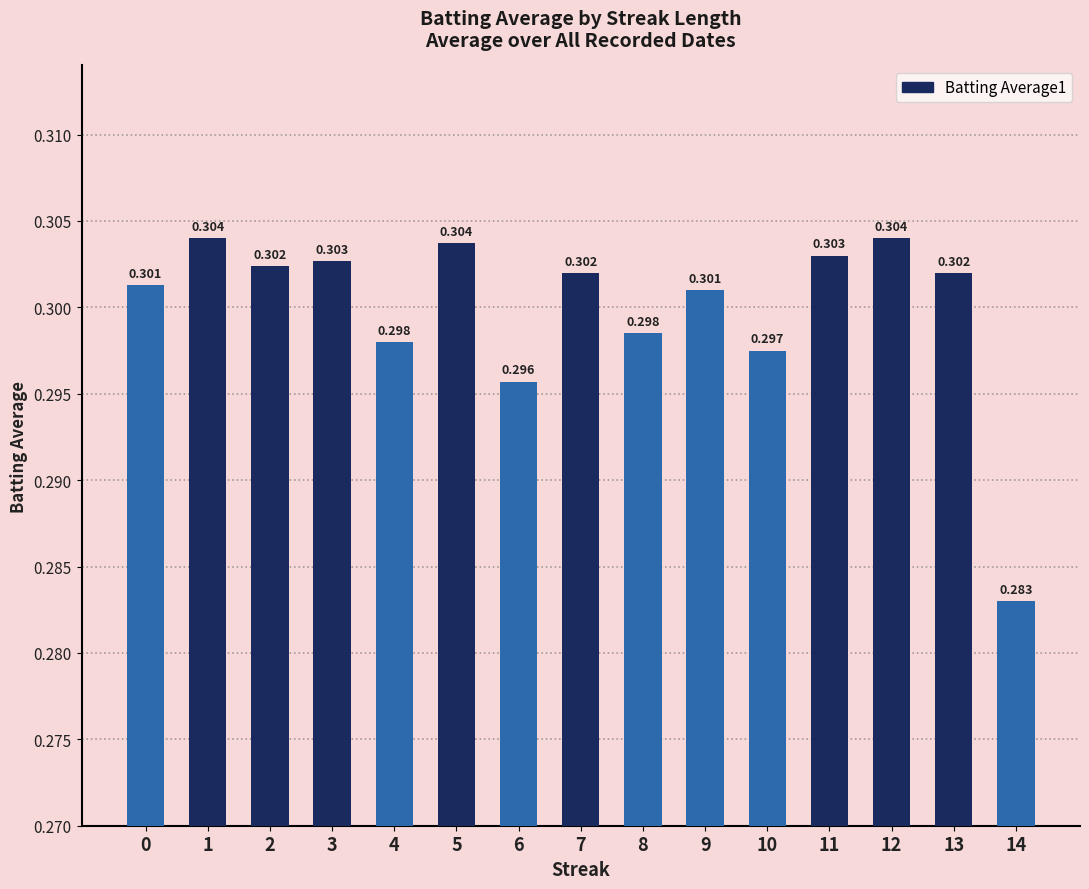

Which category has the highest value across all series?

1